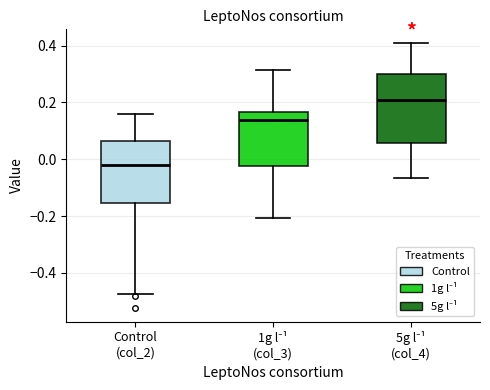

Reading left to right, transcribe this box plot: for each box, give where its median line is, the range the box spans, and where its two whiskers end, as read against the y-axis. The values are not printed on the chart, so give them approximately, as read against the axis.

Control (col_2): median -0.02, box -0.16 to 0.06, whiskers -0.48 to 0.16
1g l⁻¹ (col_3): median 0.14, box -0.02 to 0.16, whiskers -0.20 to 0.32
5g l⁻¹ (col_4): median 0.20, box 0.06 to 0.30, whiskers -0.06 to 0.42